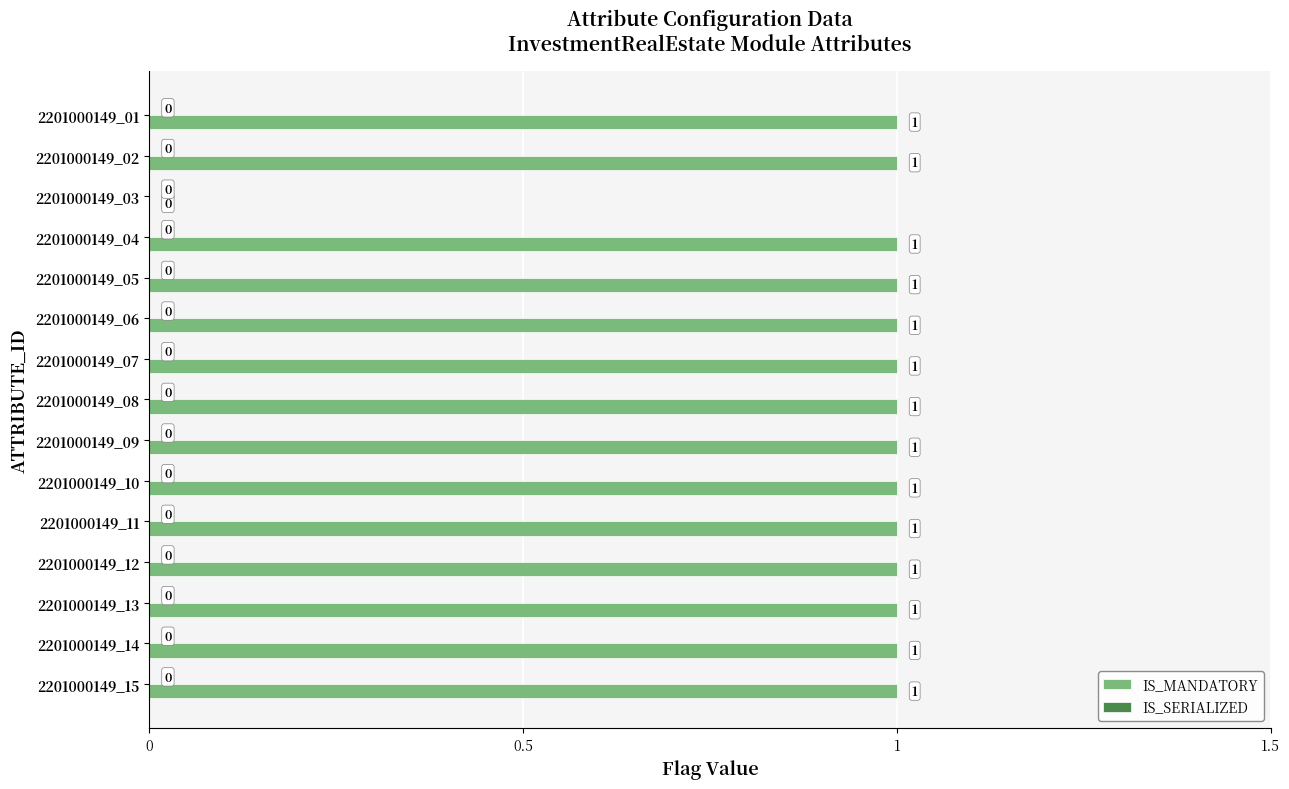

How many values are between 1 and 2?

14